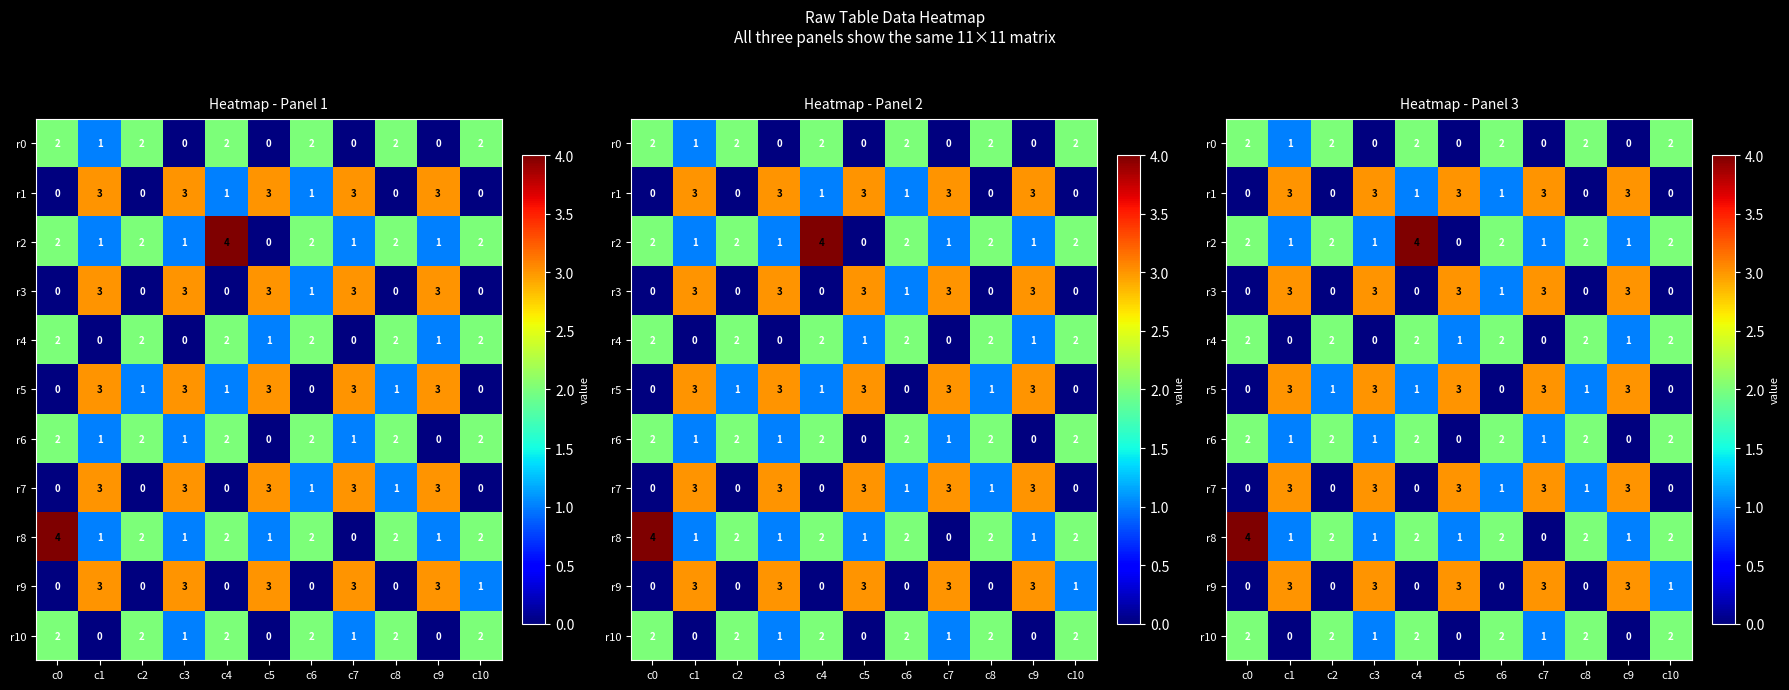

At which category does the chart reach its peak across all series?

c4